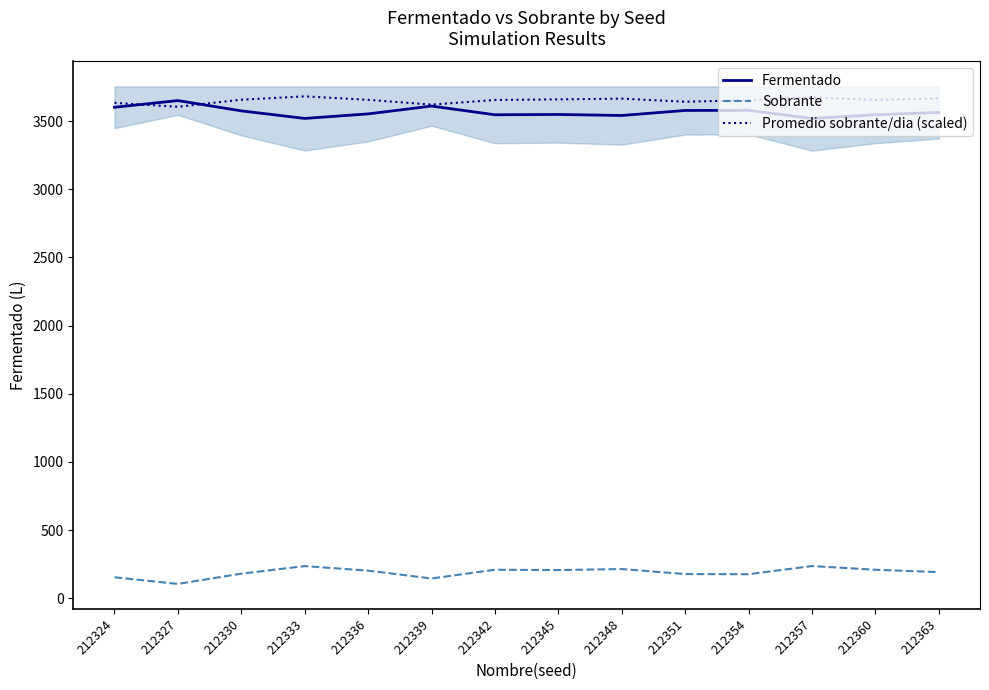

Does the chart display data point markers on the line(s)?

No